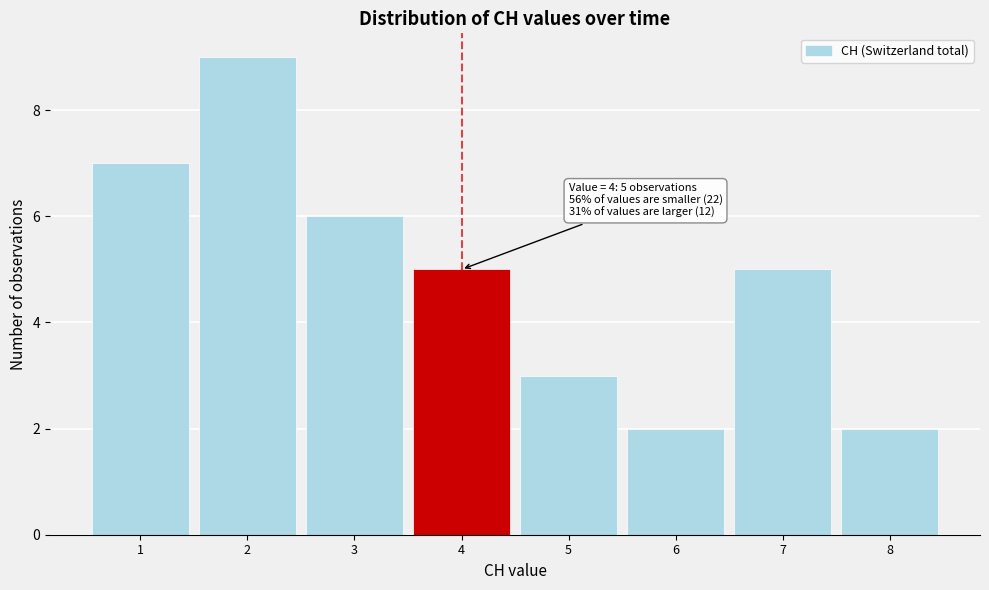

Over which range of the x-axis is the bar tallest?

1.5 to 2.5